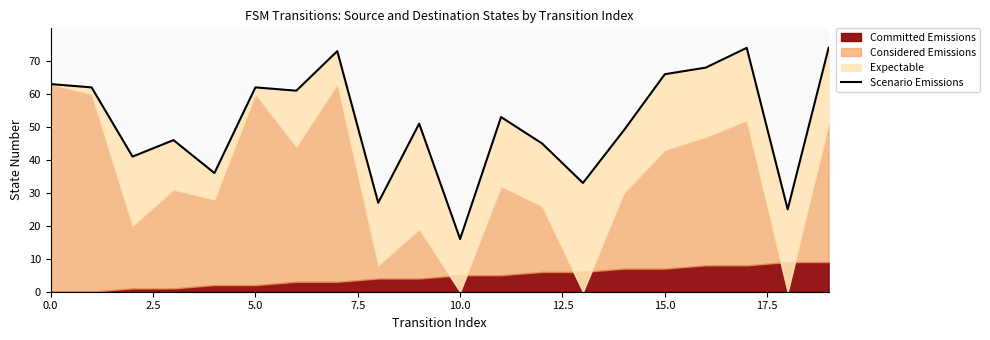

What is the label of the 8th point from the right?

12